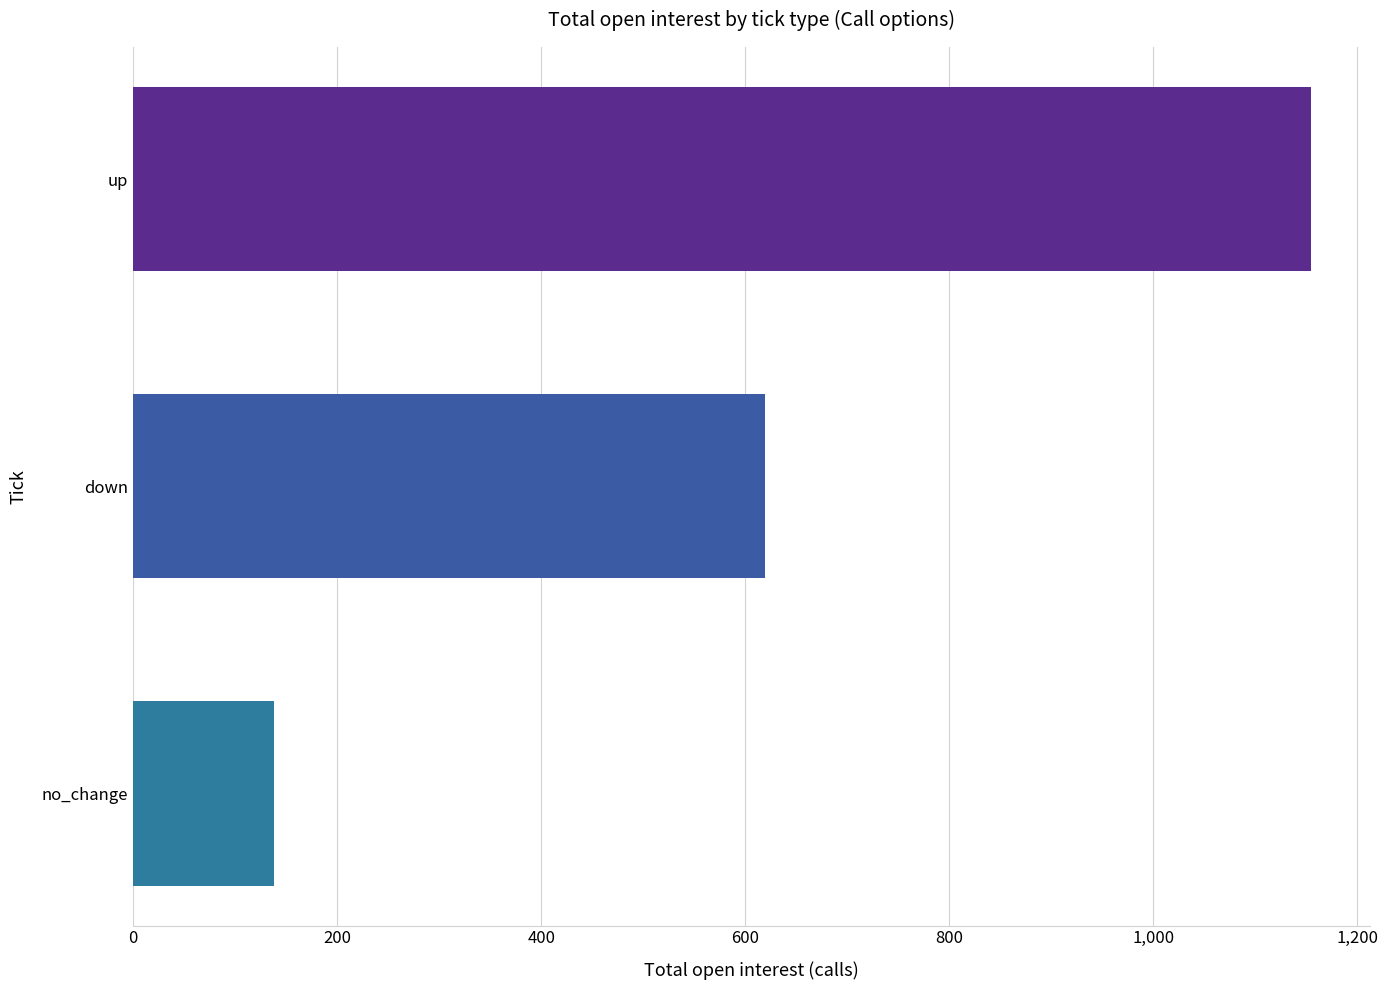

Between no_change and up, which is larger?

up